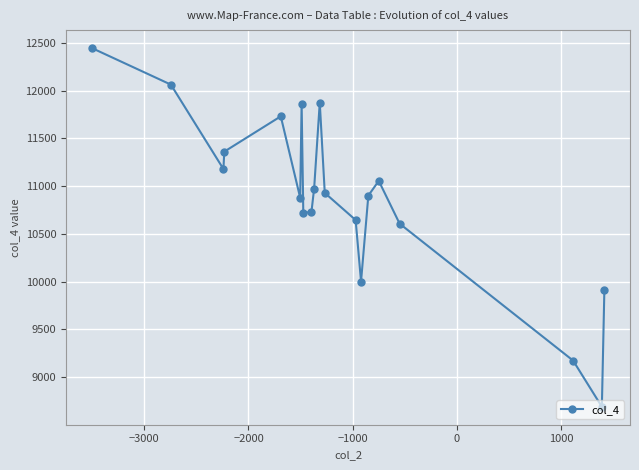

What is the difference between the second highest and second lowest values?

2890